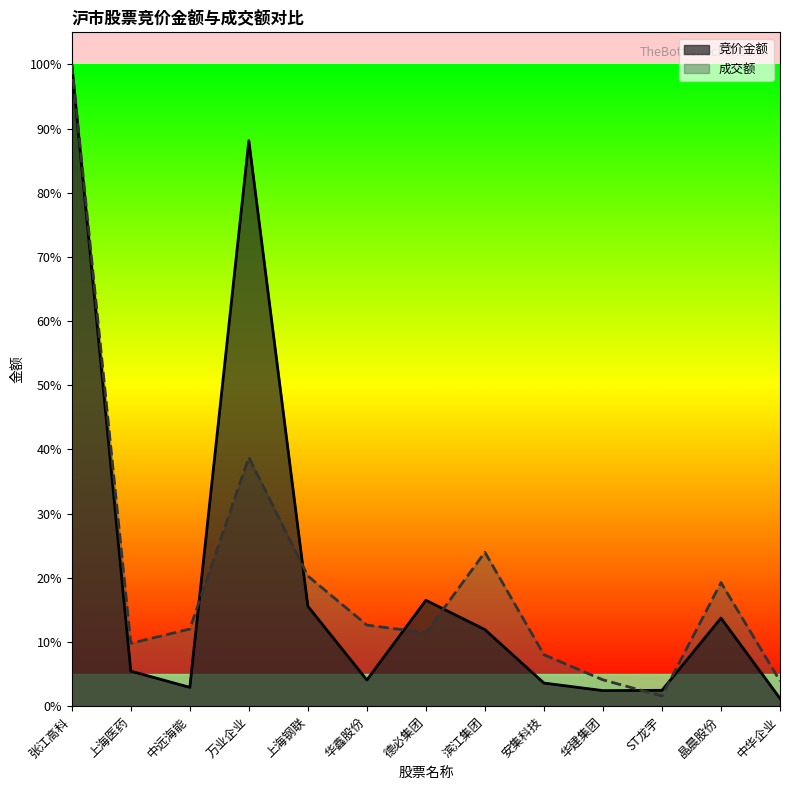

Reading left to right, what are all the values shown in this chart?

竞价金额: 100.0	5.5	2.9	88.1	15.6	4.1	16.5	11.9	3.6	2.4	2.5	13.7	1.2
成交额: 100.0	9.8	12.0	38.8	20.3	12.6	11.4	24.0	8.0	4.1	1.6	19.3	3.9